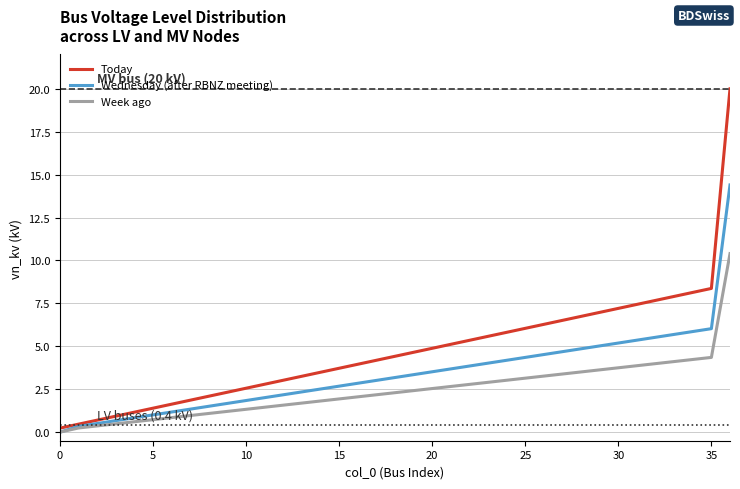

What is the maximum value for Week ago?

10.4